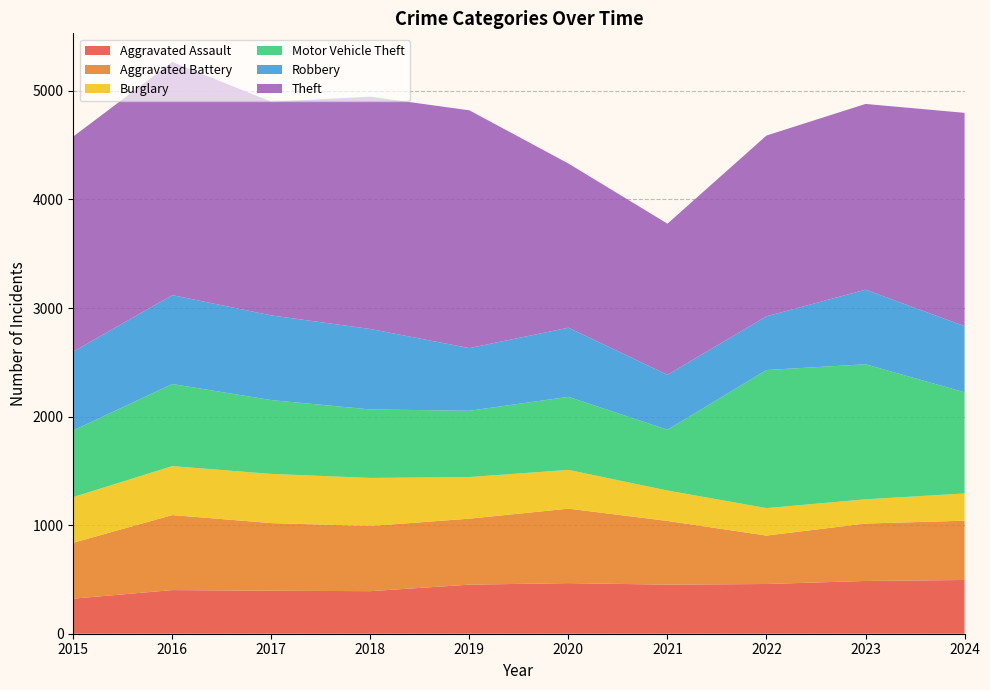

At 2019, list the series in order from largest to smallest.

Theft, Motor Vehicle Theft, Aggravated Battery, Robbery, Aggravated Assault, Burglary